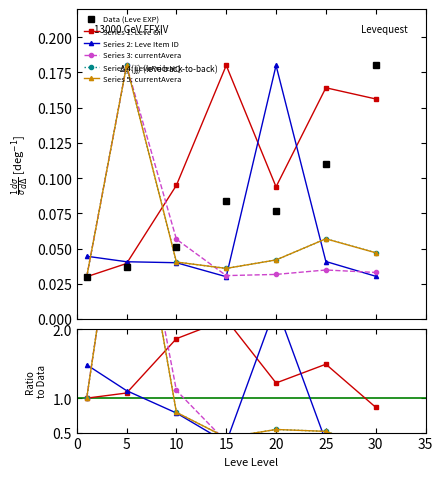

Is it true that LevePriceHQ equals 0.0 at 10?

False